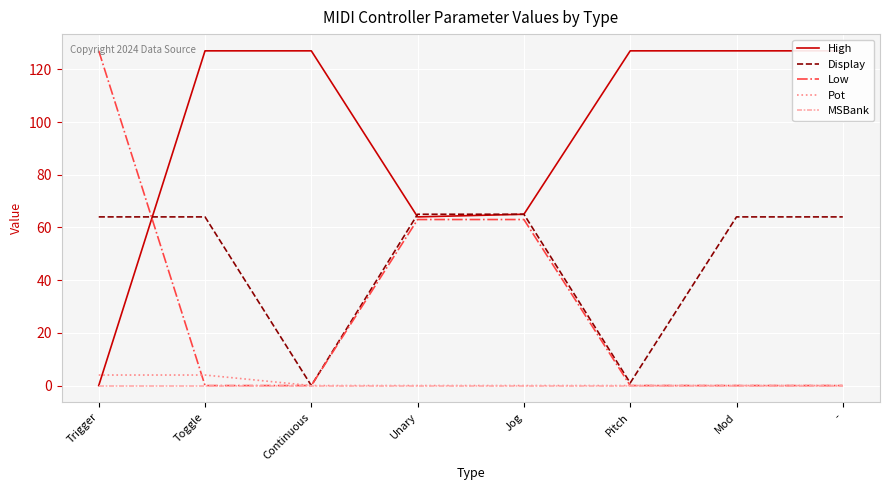

True or false: MSBank has a value of 0 at Mod.

True